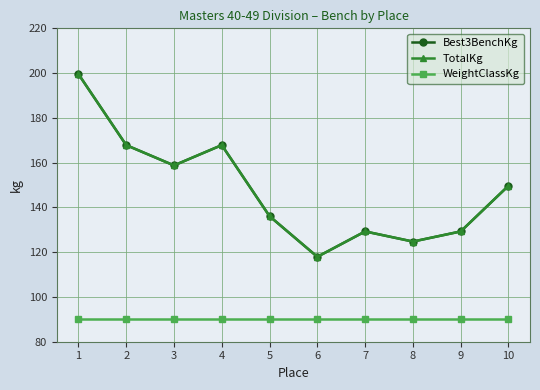

Does the chart have visible grid lines?

Yes